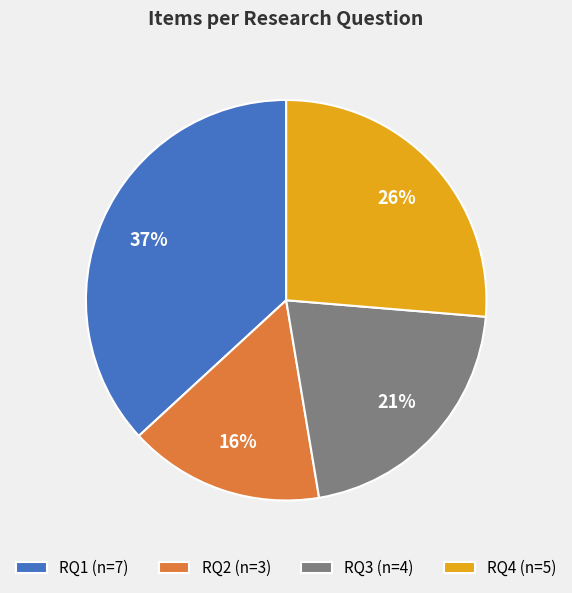

Which slice is the largest?

RQ1